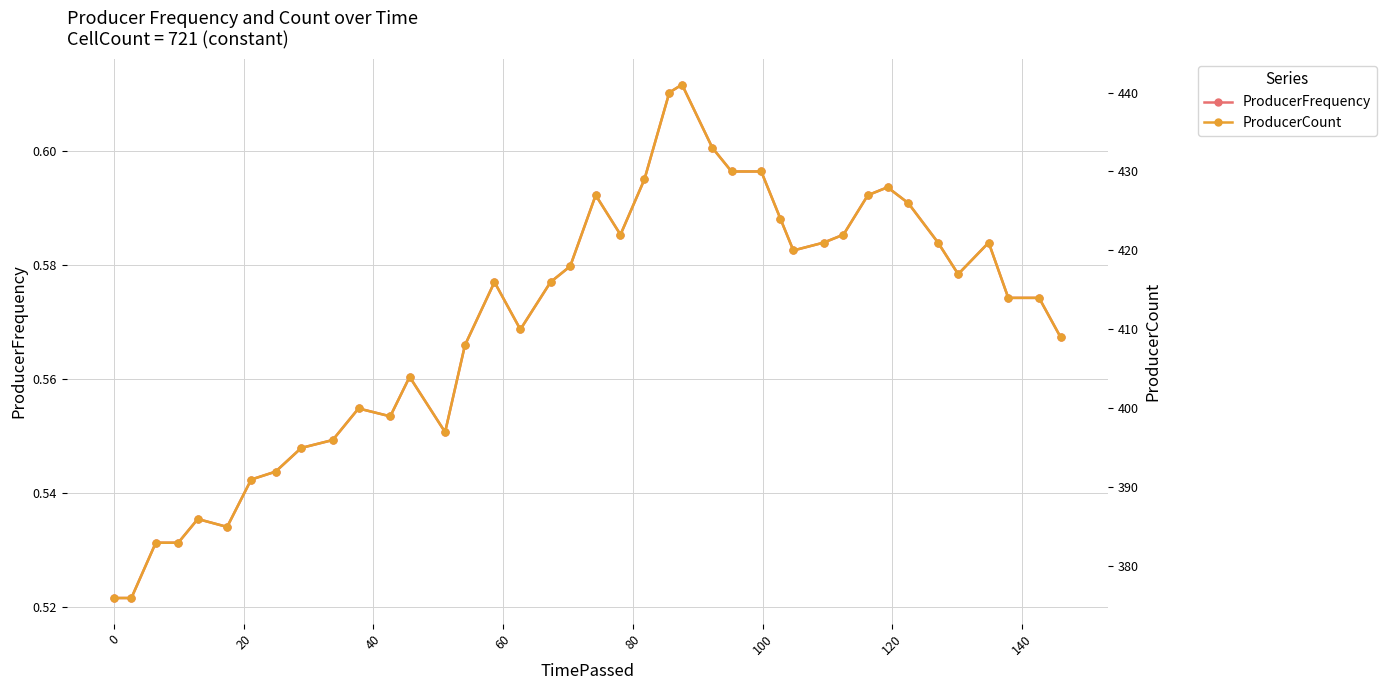

True or false: ProducerCount has more than 2 interior local peaks.

True